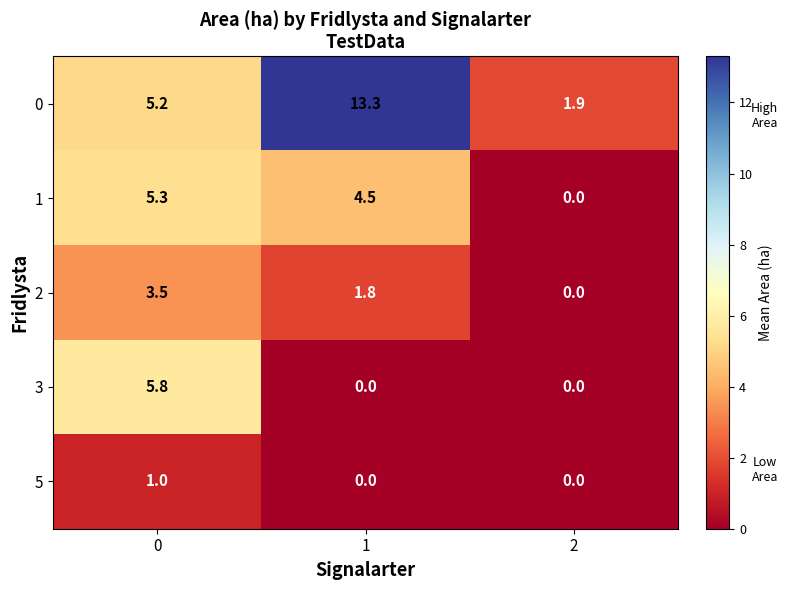

How many values in the 1 series are below 4?

1